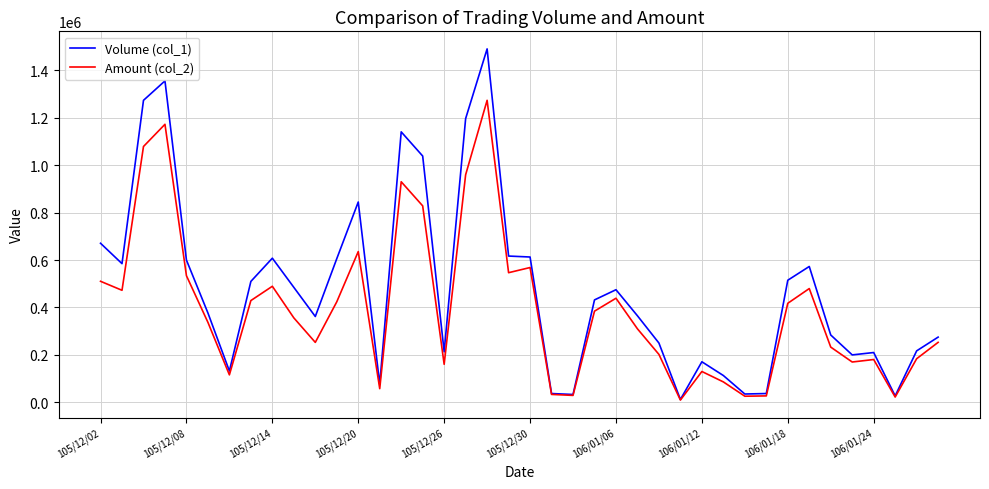

Does the chart display data point markers on the line(s)?

No